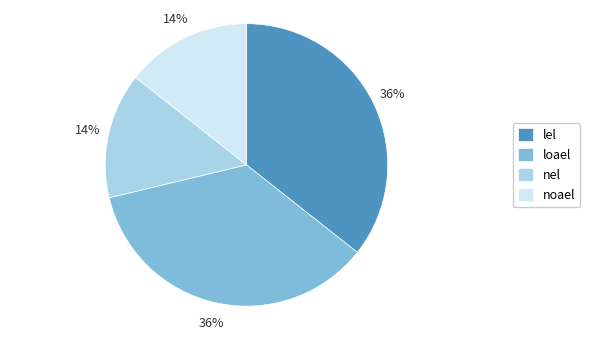

To the nearest percent, what is the combined percentage of loael and noael?

50%